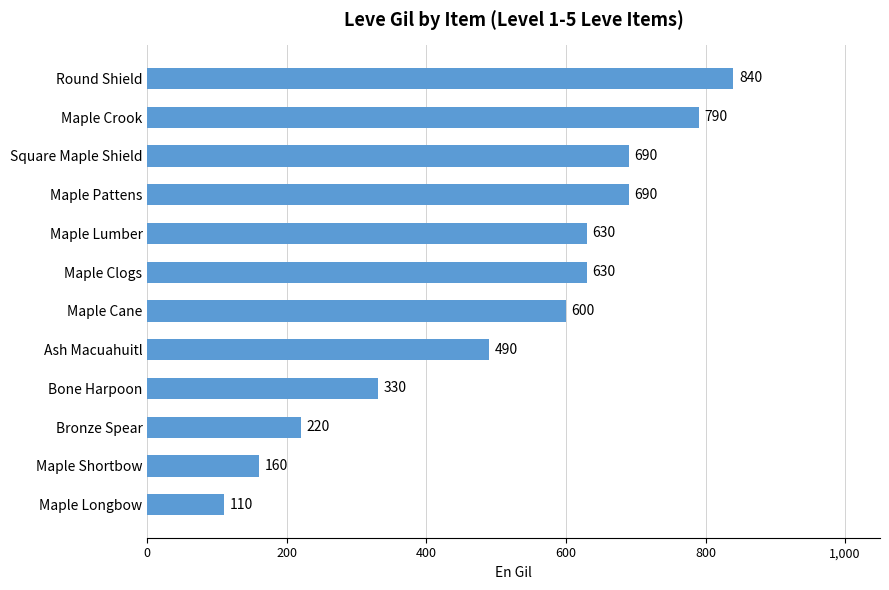

Reading top to bottom, what are all the values shown in this chart?

Round Shield=840	Maple Crook=790	Square Maple Shield=690	Maple Pattens=690	Maple Lumber=630	Maple Clogs=630	Maple Cane=600	Ash Macuahuitl=490	Bone Harpoon=330	Bronze Spear=220	Maple Shortbow=160	Maple Longbow=110